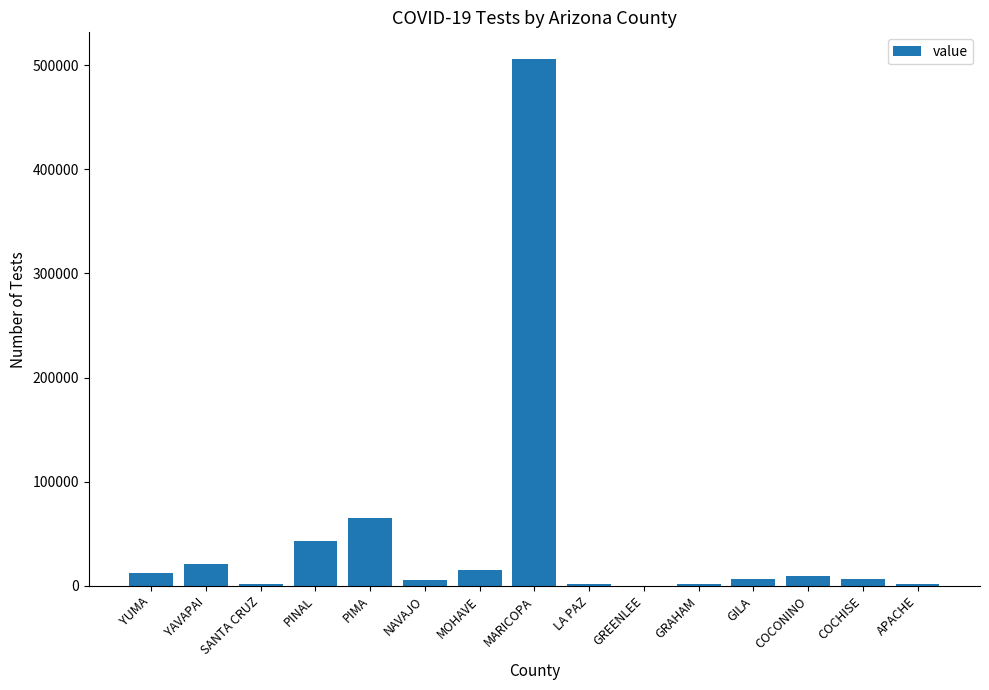

Which label corresponds to the largest value in the chart?

MARICOPA